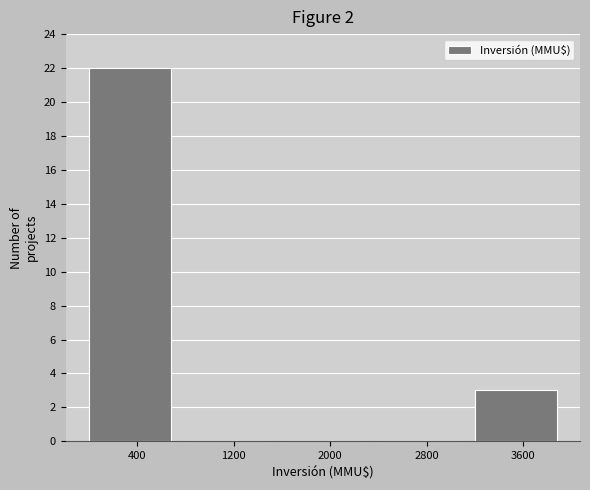

Reading left to right, list every bar in this chart as the range it spans on the x-axis followed by its height. The values are not printed on the chart, so give them approximately, as read against the axis.

0 to 800: 22
800 to 1600: 0
1600 to 2400: 0
2400 to 3200: 0
3200 to 4000: 3